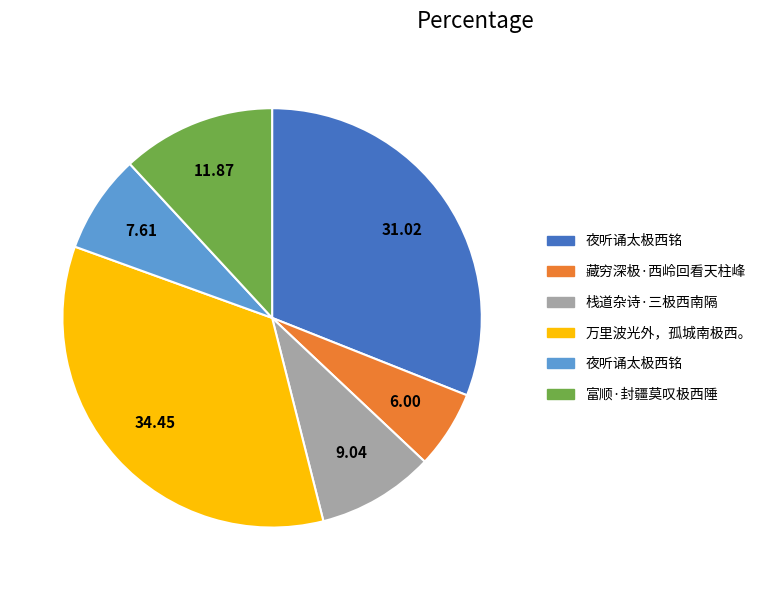

Does any single category account for the majority?

No